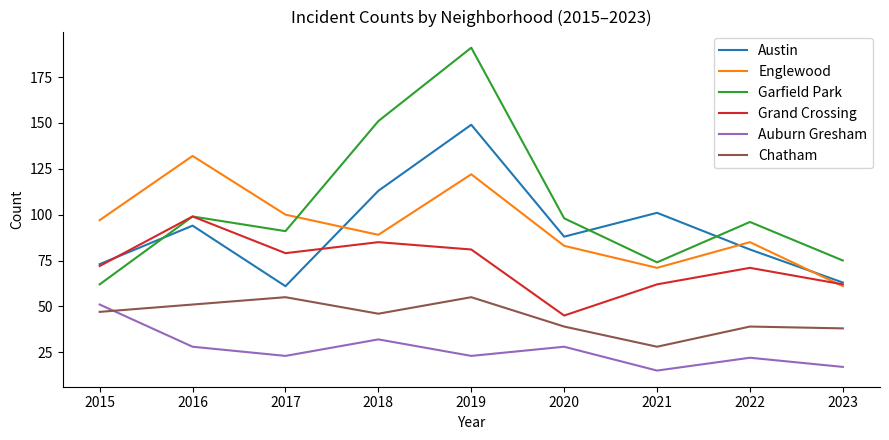

What is the sum of the Englewood values at 2016 and 2019?

254